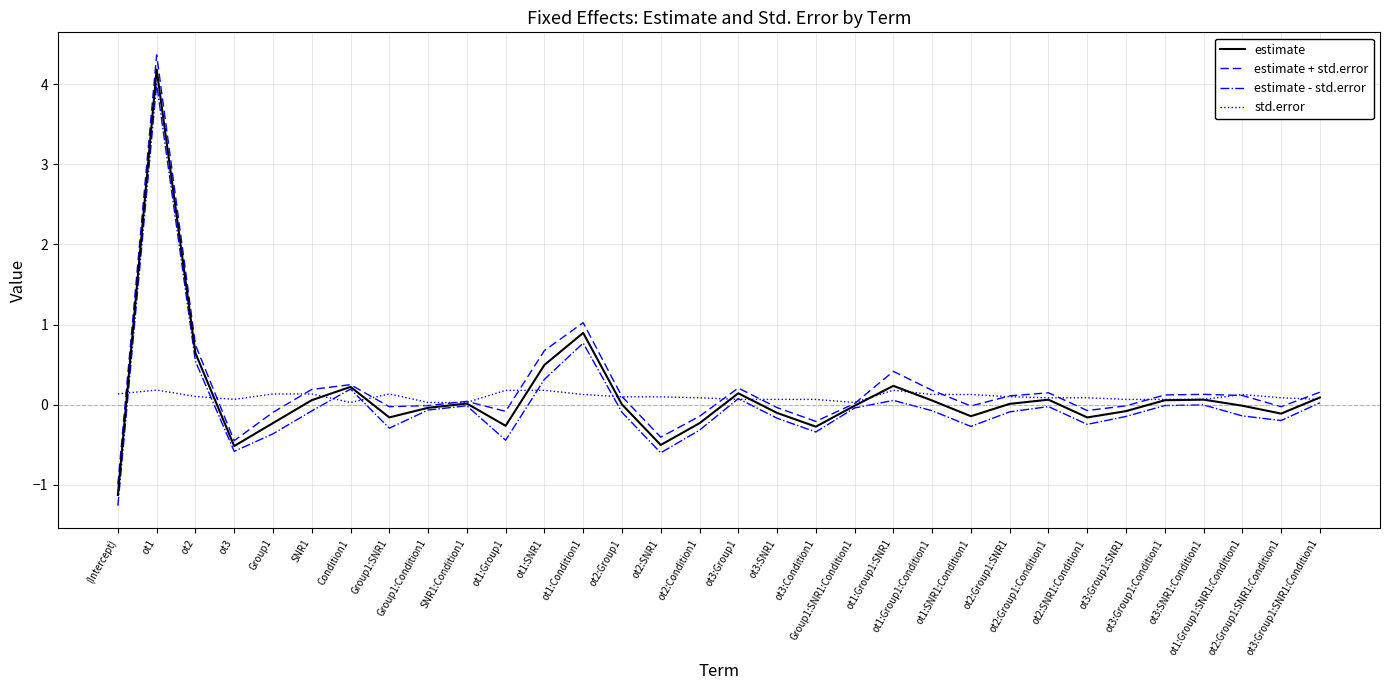

What position from the left is ot1?

2